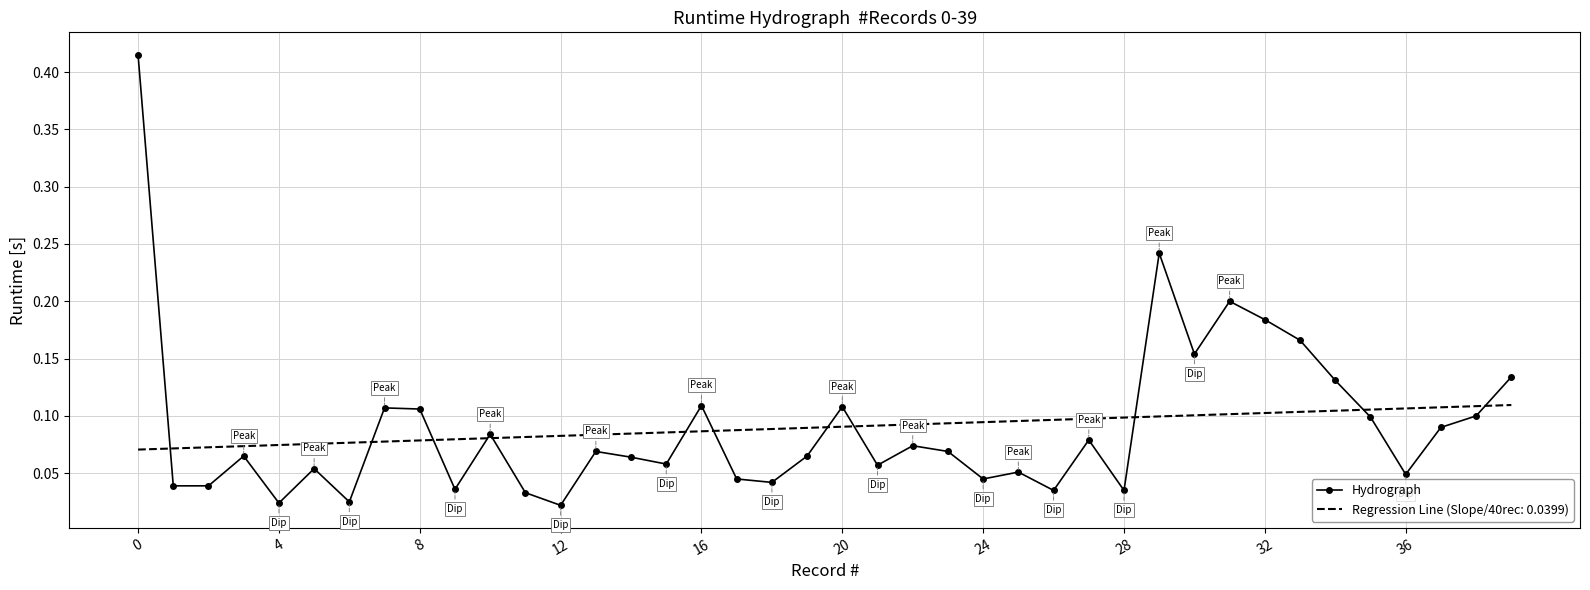

Which series has the widest spread of values?

Hydrograph